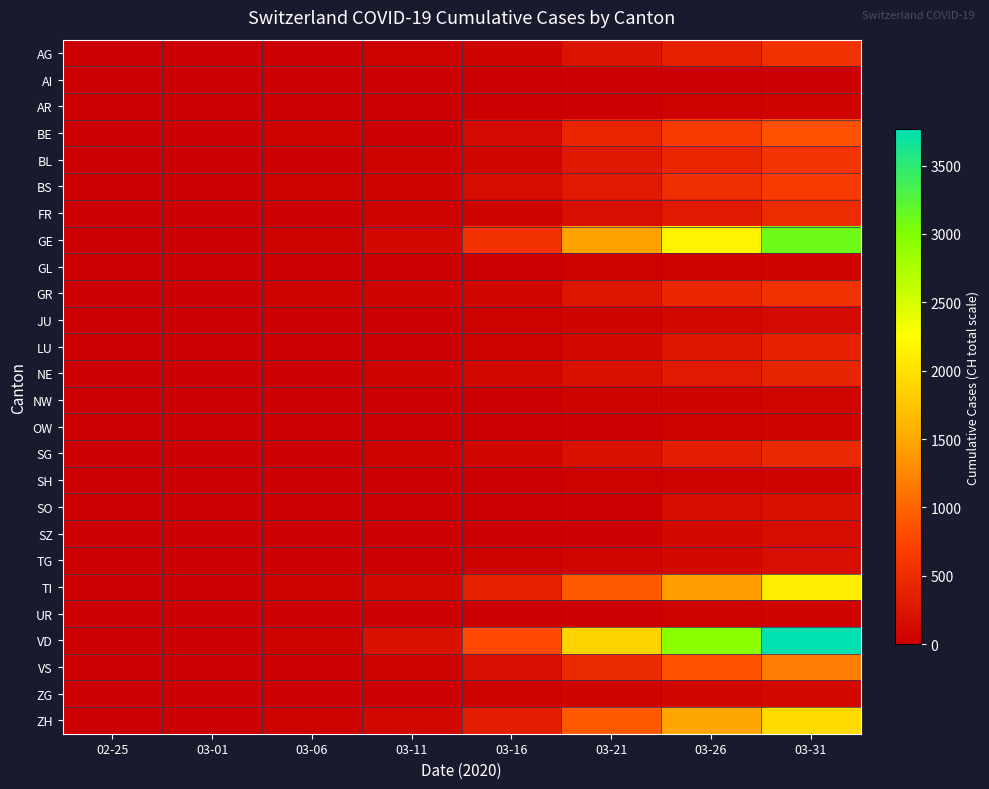

Reading left to right, transcribe all the data shown in this chart.

AG: 02-25=0	03-01=4	03-06=12	03-11=20	03-16=56	03-21=223	03-26=367	03-31=554
AI: 02-25=0	03-01=0	03-06=0	03-11=0	03-16=4	03-21=0	03-26=11	03-31=14
AR: 02-25=0	03-01=0	03-06=1	03-11=0	03-16=0	03-21=0	03-26=42	03-31=58
BE: 02-25=0	03-01=2	03-06=17	03-11=0	03-16=123	03-21=418	03-26=660	03-31=856
BL: 02-25=0	03-01=2	03-06=6	03-11=30	03-16=85	03-21=292	03-26=434	03-31=578
BS: 02-25=0	03-01=1	03-06=15	03-11=49	03-16=143	03-21=297	03-26=501	03-31=653
FR: 02-25=0	03-01=1	03-06=7	03-11=16	03-16=45	03-21=166	03-26=307	03-31=489
GE: 02-25=0	03-01=9	03-06=29	03-11=112	03-16=549	03-21=1445	03-26=2160	03-31=3109
GL: 02-25=0	03-01=0	03-06=0	03-11=1	03-16=10	03-21=25	03-26=43	03-31=53
GR: 02-25=0	03-01=6	03-06=16	03-11=31	03-16=84	03-21=258	03-26=433	03-31=547
JU: 02-25=0	03-01=1	03-06=3	03-11=6	03-16=19	03-21=49	03-26=97	03-31=132
LU: 02-25=0	03-01=0	03-06=3	03-11=8	03-16=33	03-21=117	03-26=252	03-31=379
NE: 02-25=0	03-01=1	03-06=13	03-11=37	03-16=93	03-21=200	03-26=299	03-31=402
NW: 02-25=0	03-01=0	03-06=0	03-11=4	03-16=10	03-21=33	03-26=48	03-31=70
OW: 02-25=0	03-01=0	03-06=0	03-11=0	03-16=0	03-21=0	03-26=30	03-31=47
SG: 02-25=0	03-01=0	03-06=4	03-11=22	03-16=77	03-21=201	03-26=351	03-31=469
SH: 02-25=0	03-01=0	03-06=1	03-11=1	03-16=2	03-21=28	03-26=36	03-31=44
SO: 02-25=0	03-01=0	03-06=1	03-11=0	03-16=0	03-21=0	03-26=141	03-31=196
SZ: 02-25=0	03-01=0	03-06=6	03-11=0	03-16=0	03-21=0	03-26=107	03-31=140
TG: 02-25=0	03-01=0	03-06=1	03-11=5	03-16=20	03-21=71	03-26=115	03-31=167
TI: 02-25=0	03-01=2	03-06=28	03-11=108	03-16=368	03-21=916	03-26=1401	03-31=2091
UR: 02-25=0	03-01=0	03-06=0	03-11=0	03-16=5	03-21=12	03-26=40	03-31=57
VD: 02-25=0	03-01=2	03-06=23	03-11=203	03-16=797	03-21=1875	03-26=2945	03-31=3766
VS: 02-25=0	03-01=2	03-06=6	03-11=30	03-16=162	03-21=481	03-26=860	03-31=1185
ZG: 02-25=0	03-01=0	03-06=3	03-11=11	03-16=20	03-21=53	03-26=87	03-31=114
ZH: 02-25=0	03-01=7	03-06=29	03-11=101	03-16=326	03-21=919	03-26=1489	03-31=1936